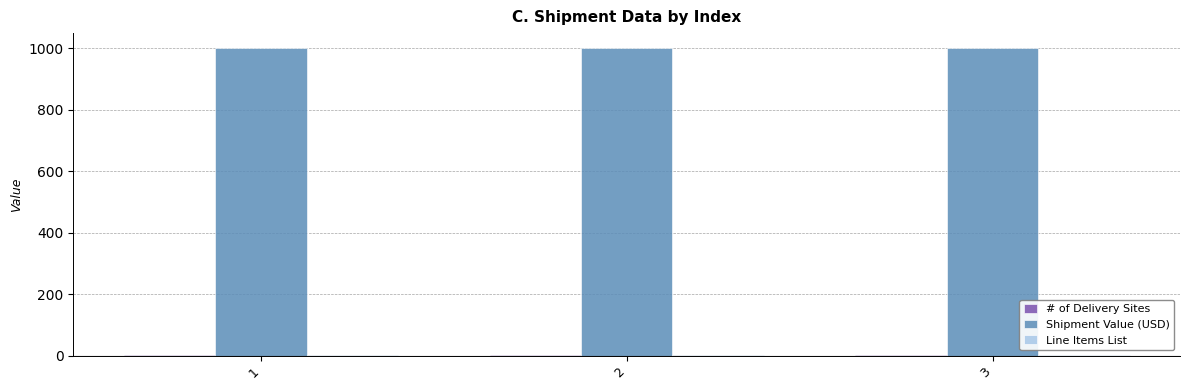

What is the greatest value displayed?

1000